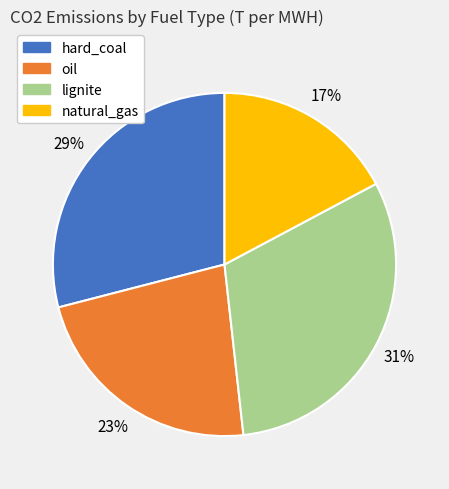

Combined, do natural_gas and oil account for over 50%?

No